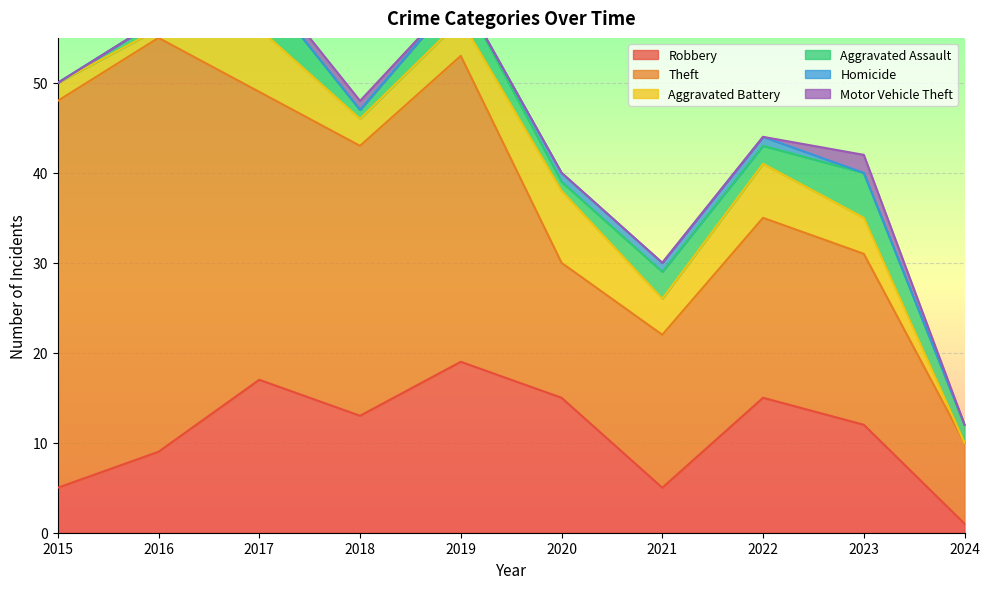

Between 2020 and 2021, which is larger?

2020